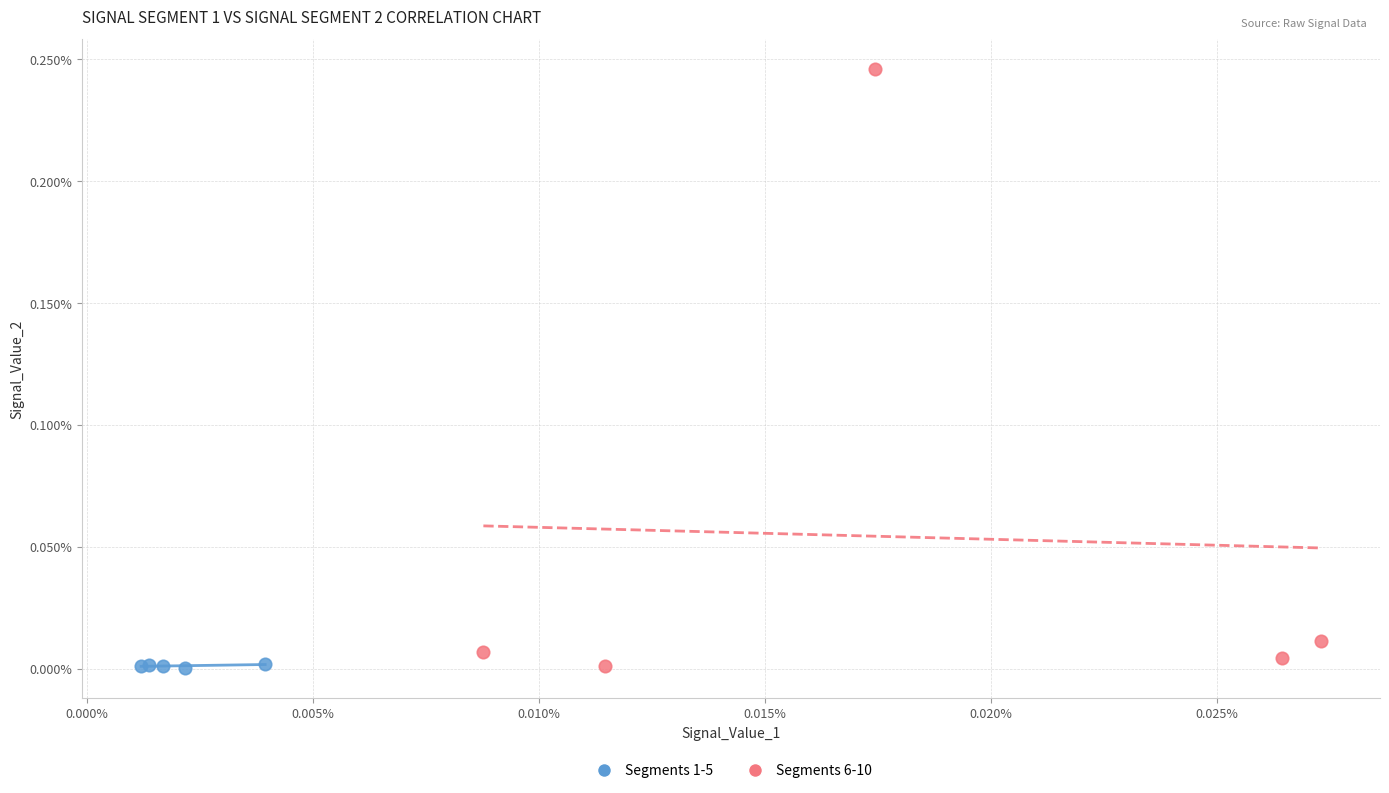

Which series has the largest Y range (max minus min)?

Segments 6-10